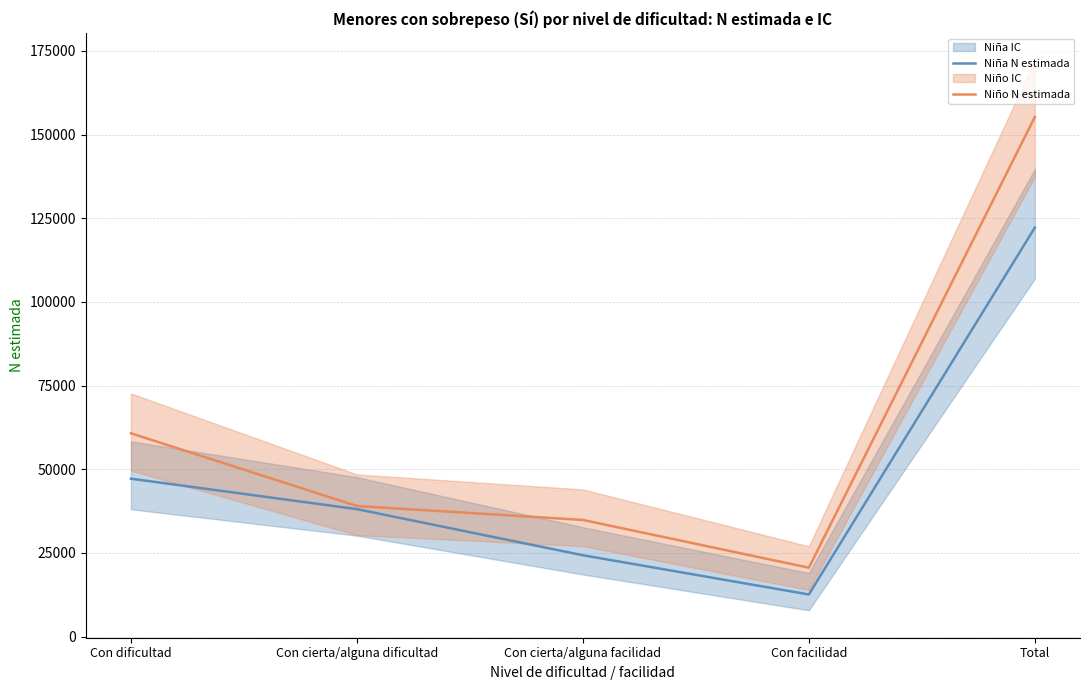

What is the value of the Niña N estimada point at the 5th from the left?

122190